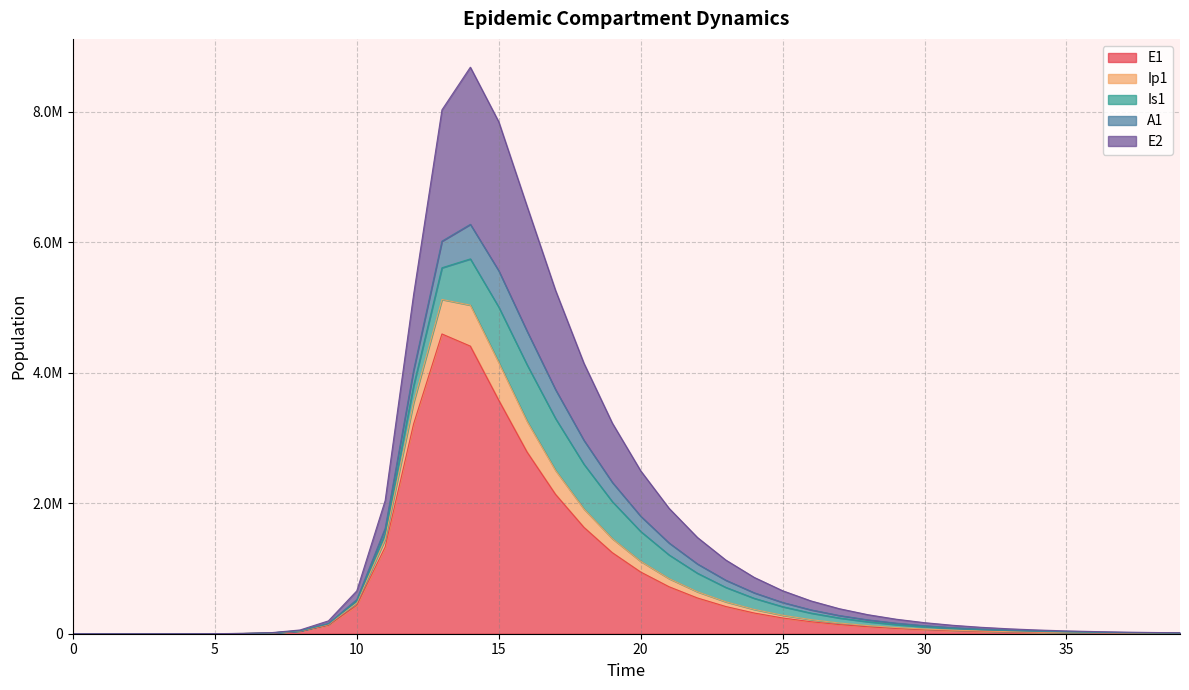

Does the chart display data point markers on the line(s)?

No